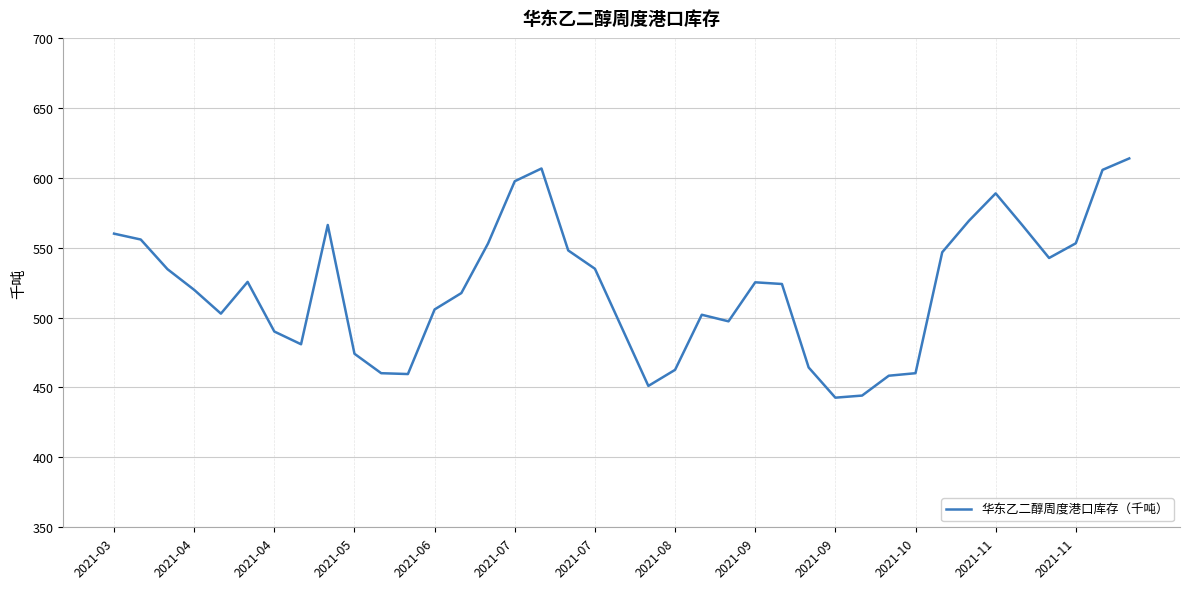

What is the minimum value shown in the chart?

442.7